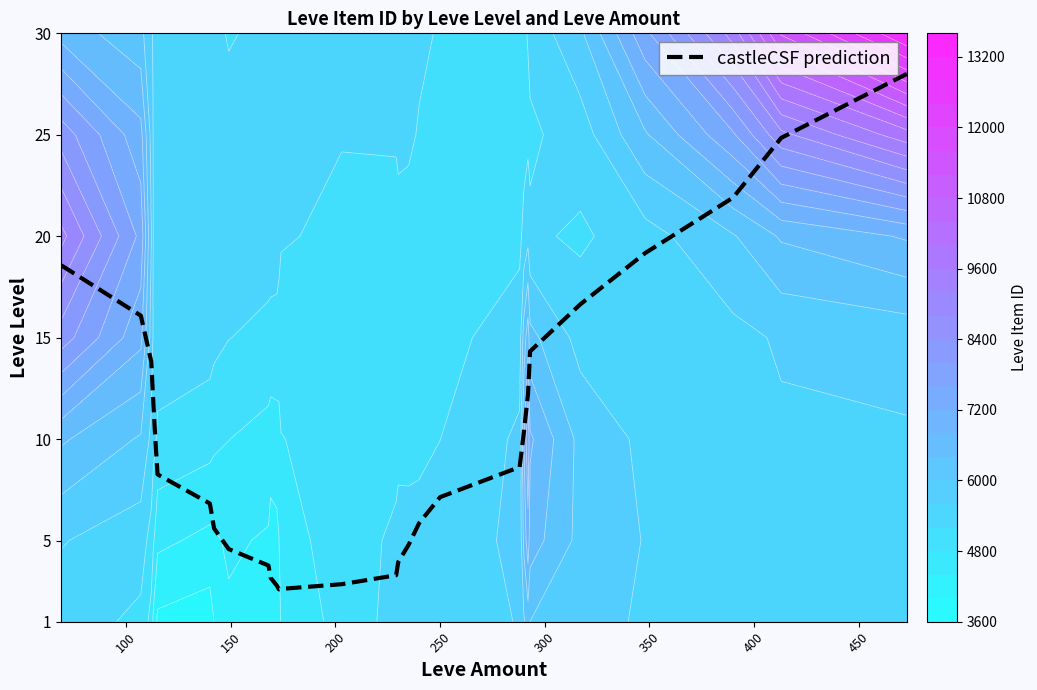

How many series are shown in this chart?

1